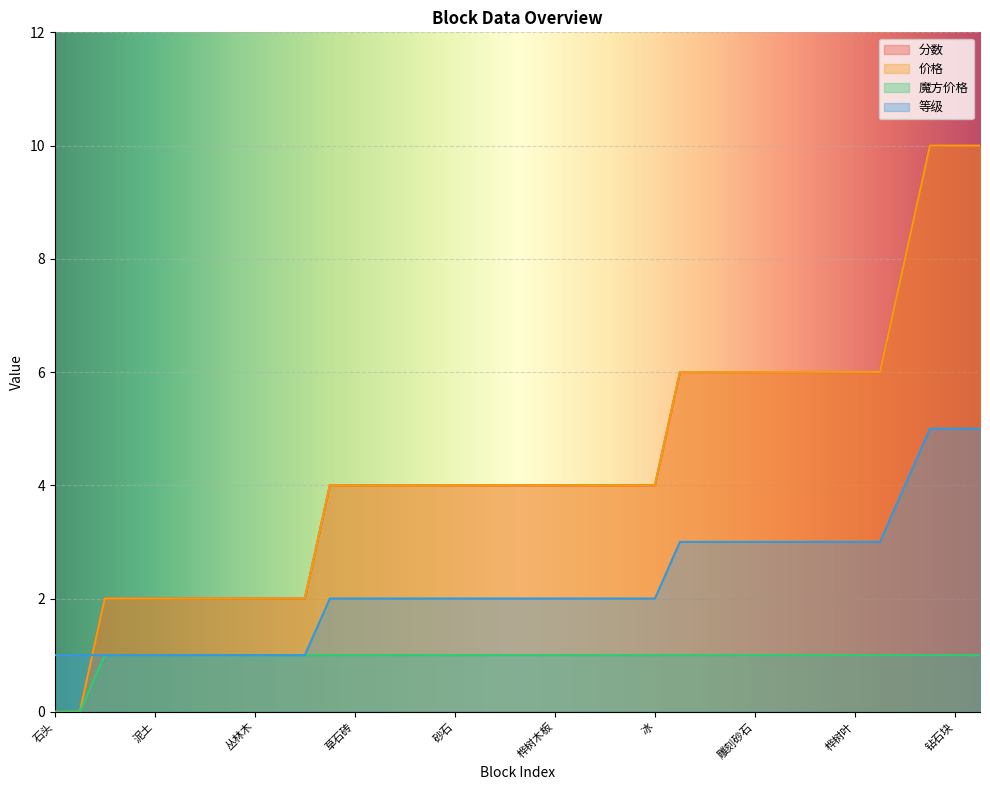

What is the sum of the 分数 values at 暗橡树木 and 草方块?

4